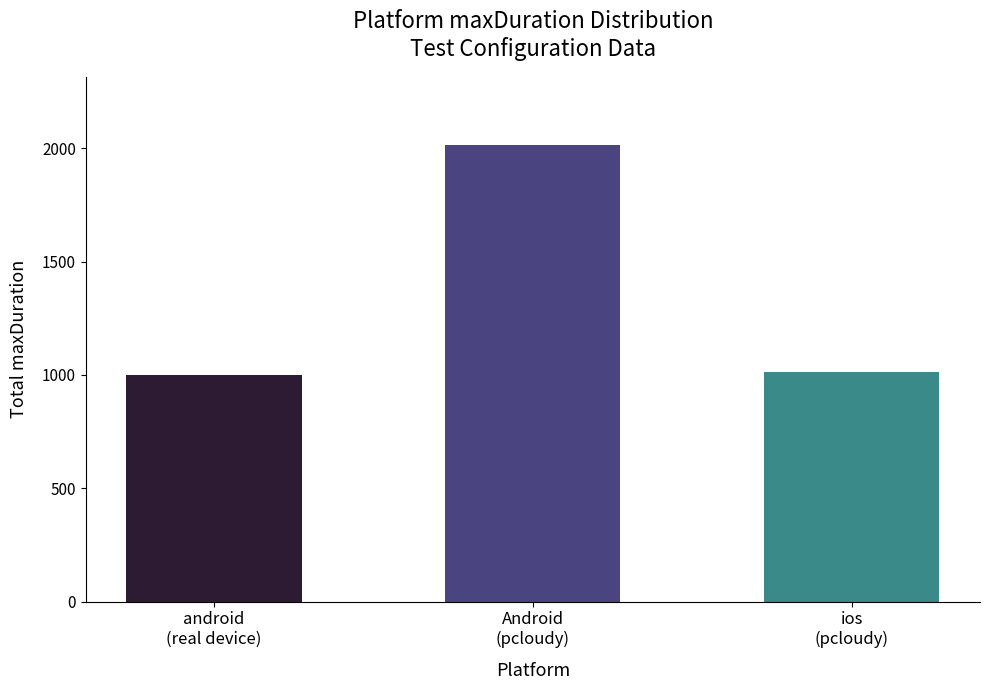

Read the value at ios
(pcloudy), to the nearest 10.

1010